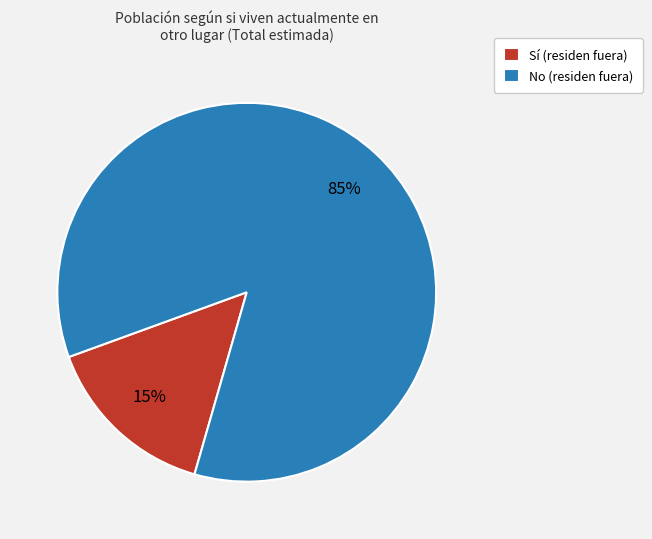

What is the largest slice in the pie chart?

No (residen fuera)